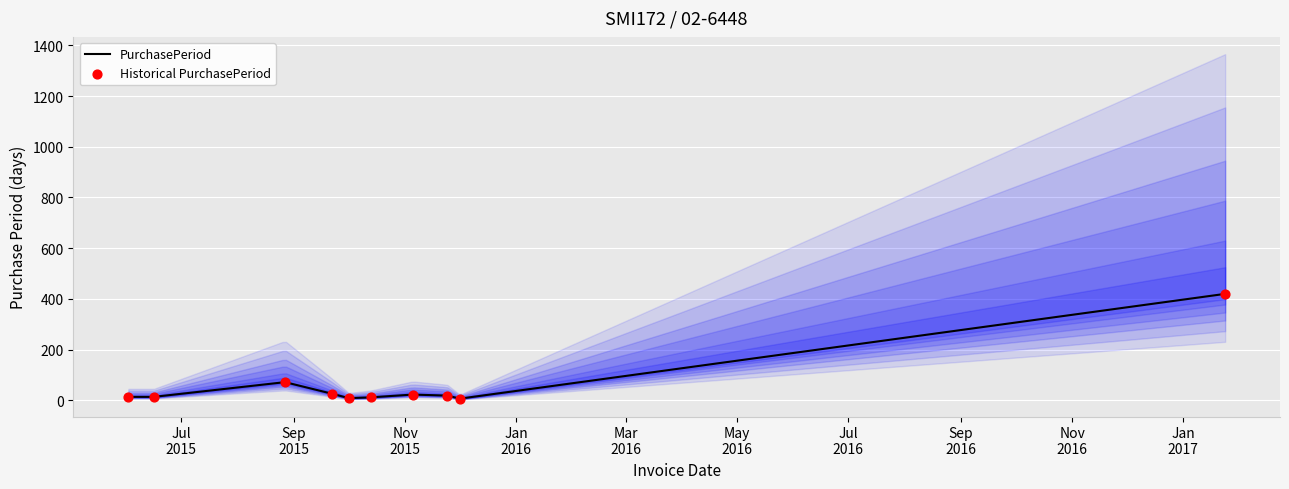

Is the value of Historical PurchasePeriod at Nov
2016 greater than the value of PurchasePeriod at Jan
2016?

No